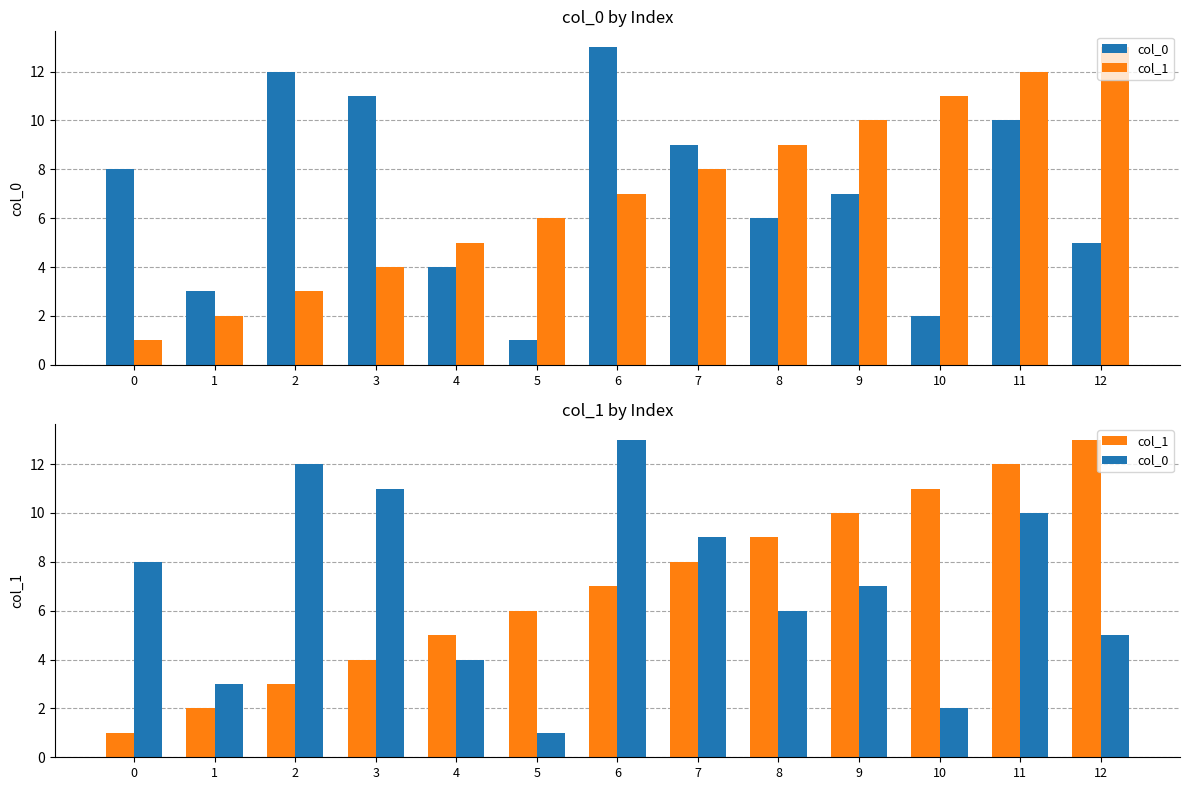

Which category has the lowest value in the col_0 series?

5